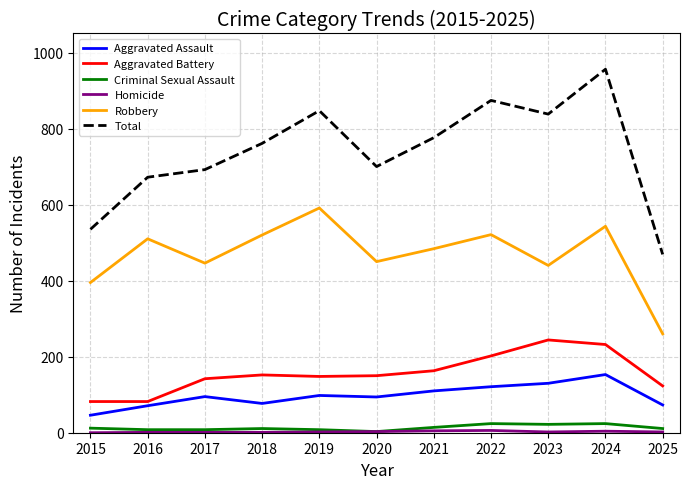

What is the difference between the Total values at 2017 and 2020?

8